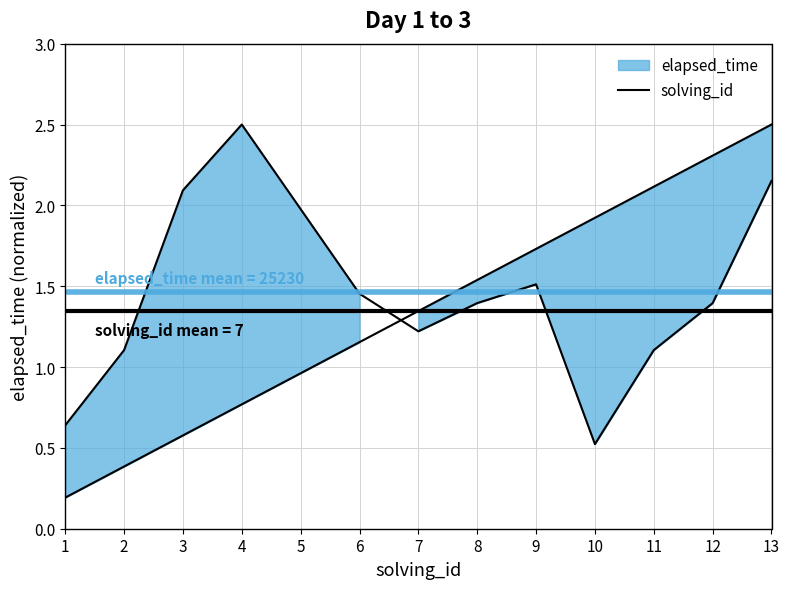

What is the average value?

1.5